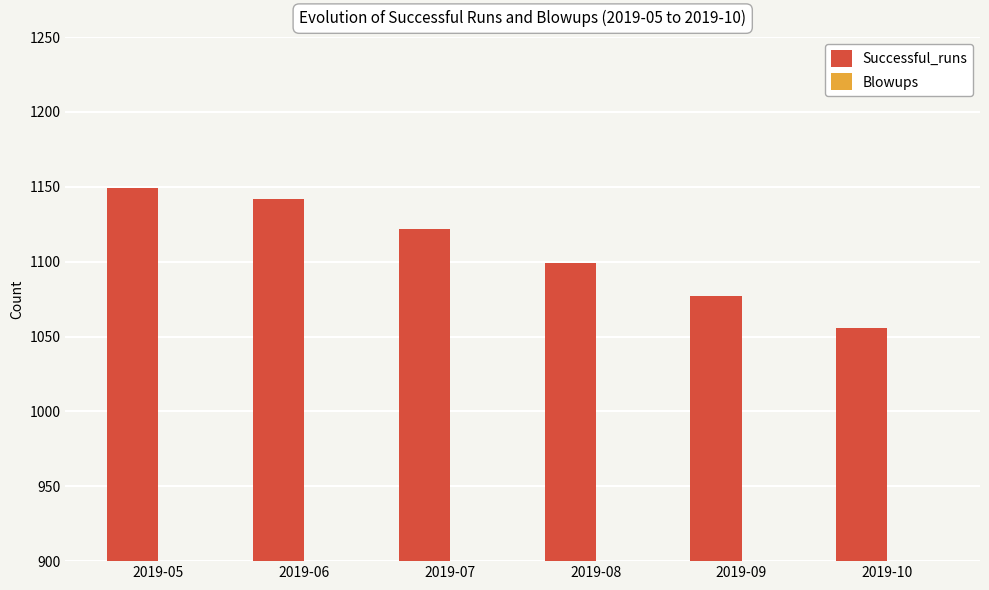

Which category has the highest value in the Blowups series?

2019-05